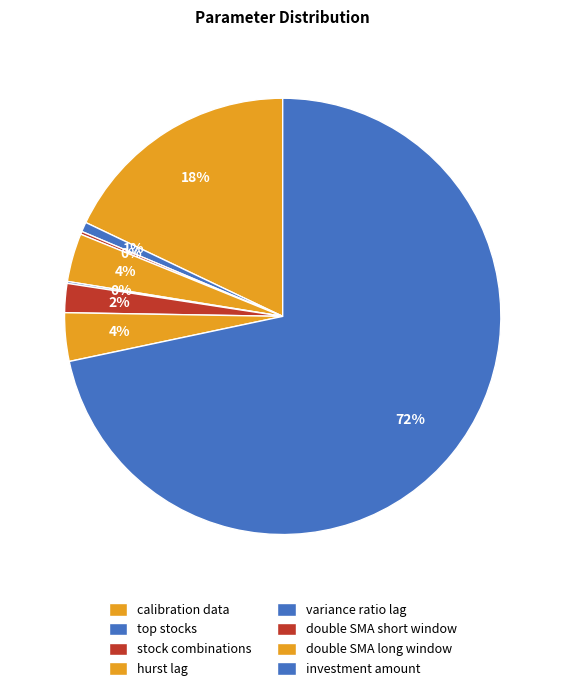

What percentage is the investment amount slice, to the nearest percent?

72%